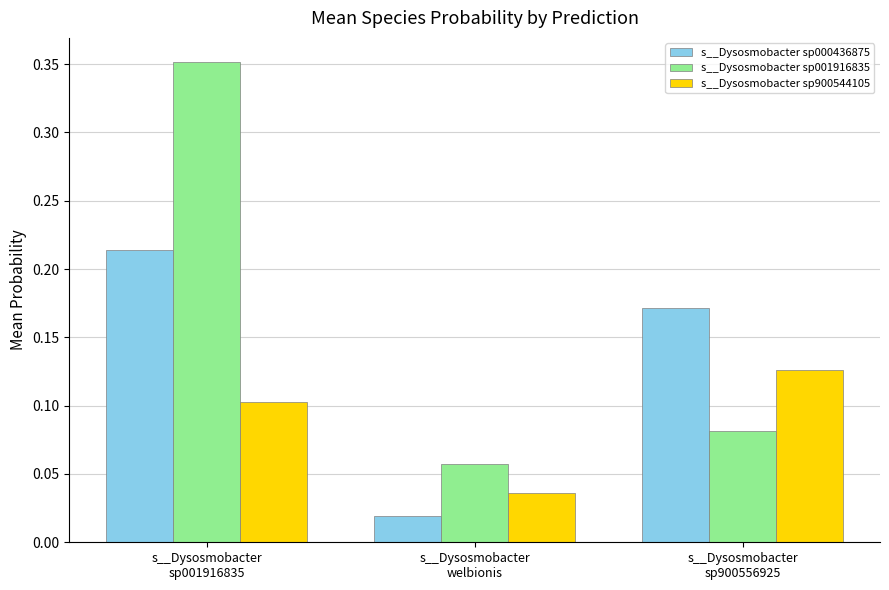

What position from the right is s__Dysosmobacter
sp001916835?

3